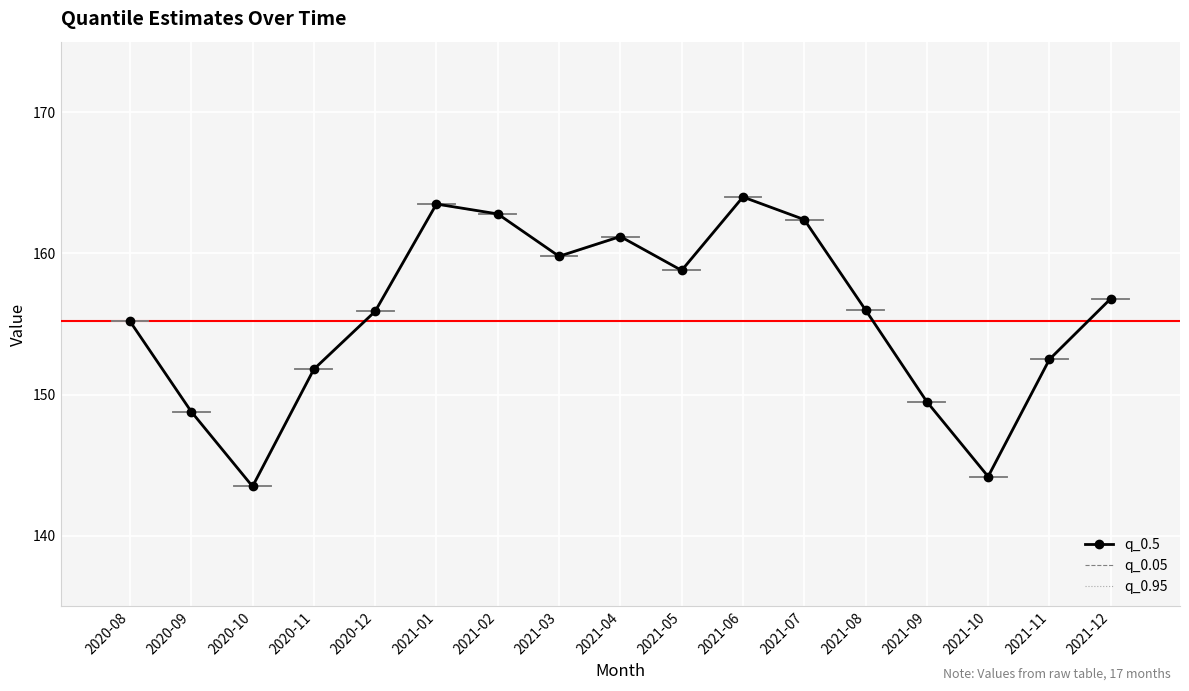

In q_0.05, how many points are lower than both neighbors (excluding endpoints)?

4